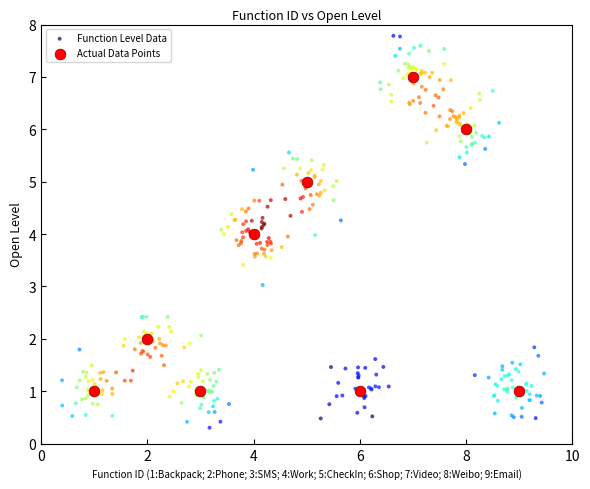

Which series reaches the maximum Y coordinate?

Function Level Data